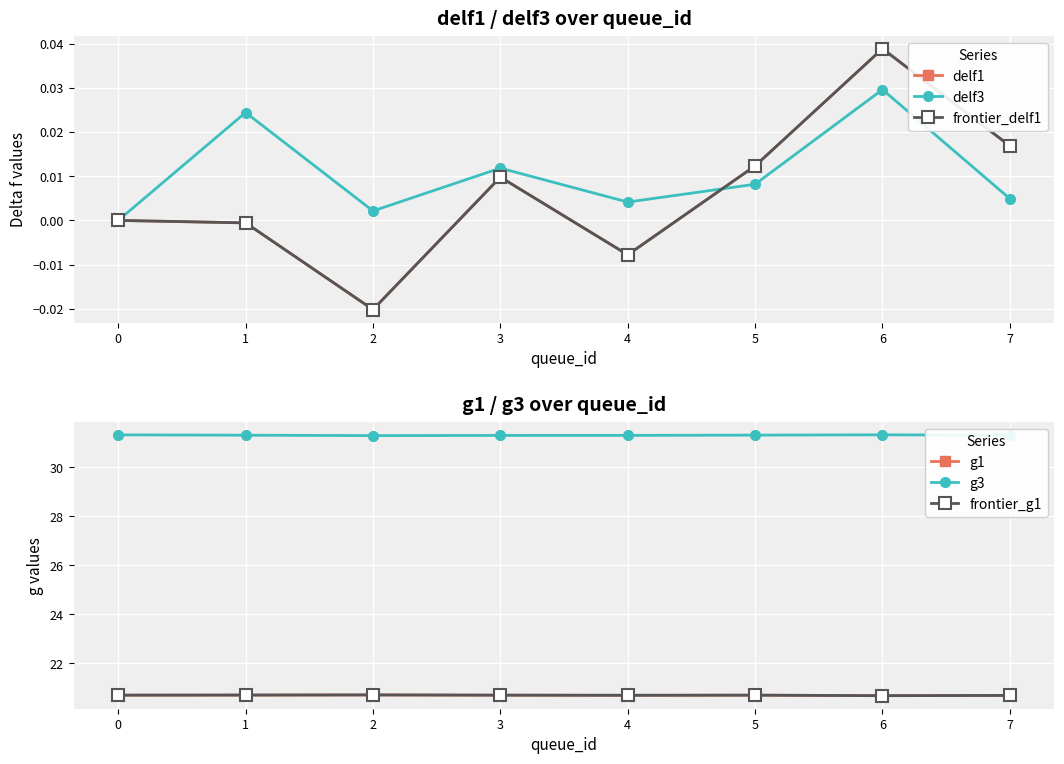

In frontier_g1, how many points are lower than both neighbors (excluding endpoints)?

2